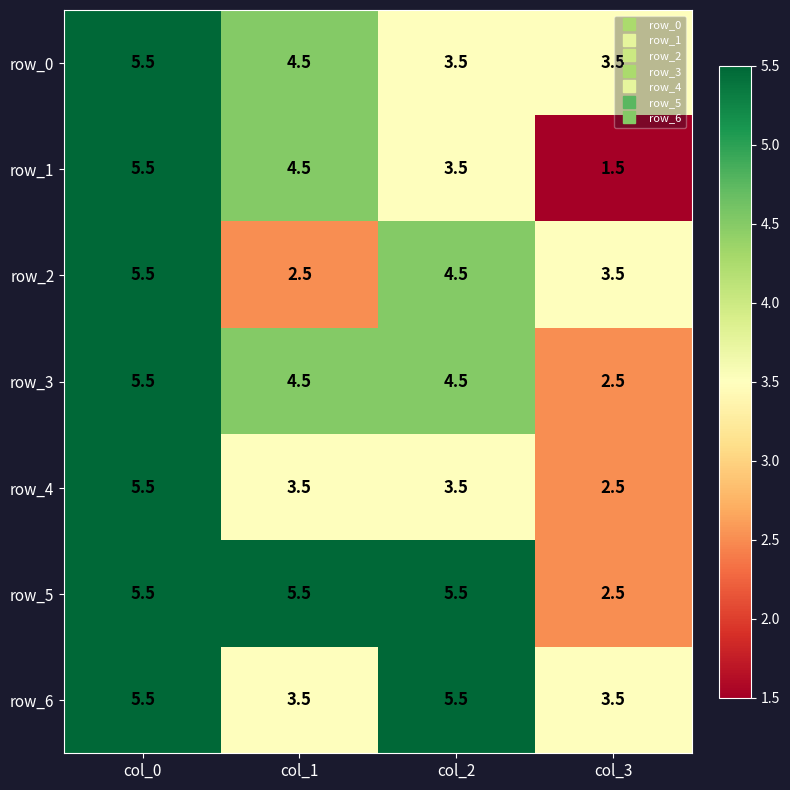

What is the spread (max minus min) of values at col_1?

3.0